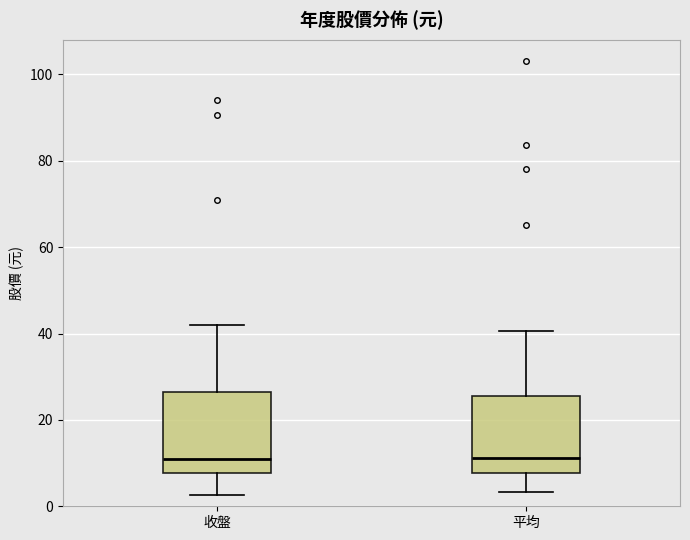

Reading left to right, transcribe this box plot: for each box, give where its median line is, the range the box spans, and where its two whiskers end, as read against the y-axis. The values are not printed on the chart, so give them approximately, as read against the axis.

收盤: median 10, box 8 to 26, whiskers 2 to 42
平均: median 12, box 8 to 26, whiskers 4 to 40